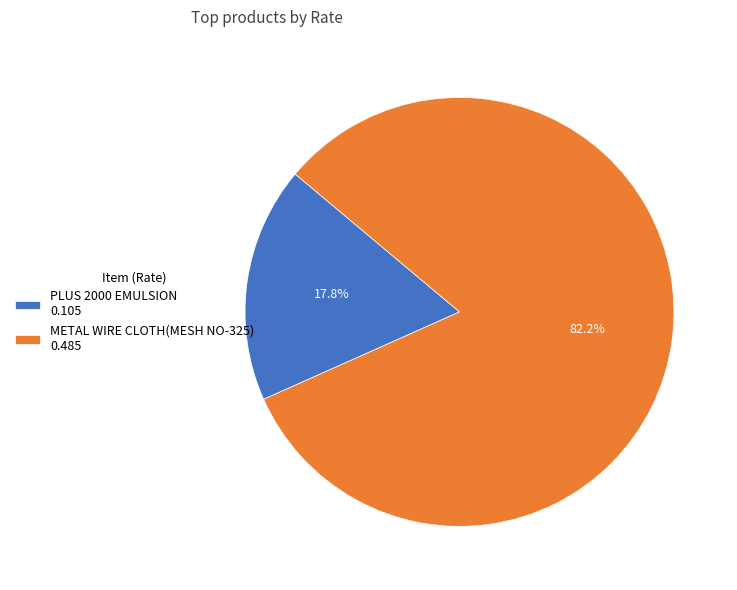

Rank the categories by value from lowest to highest.

PLUS 2000 EMULSION, METAL WIRE CLOTH(MESH NO-325)